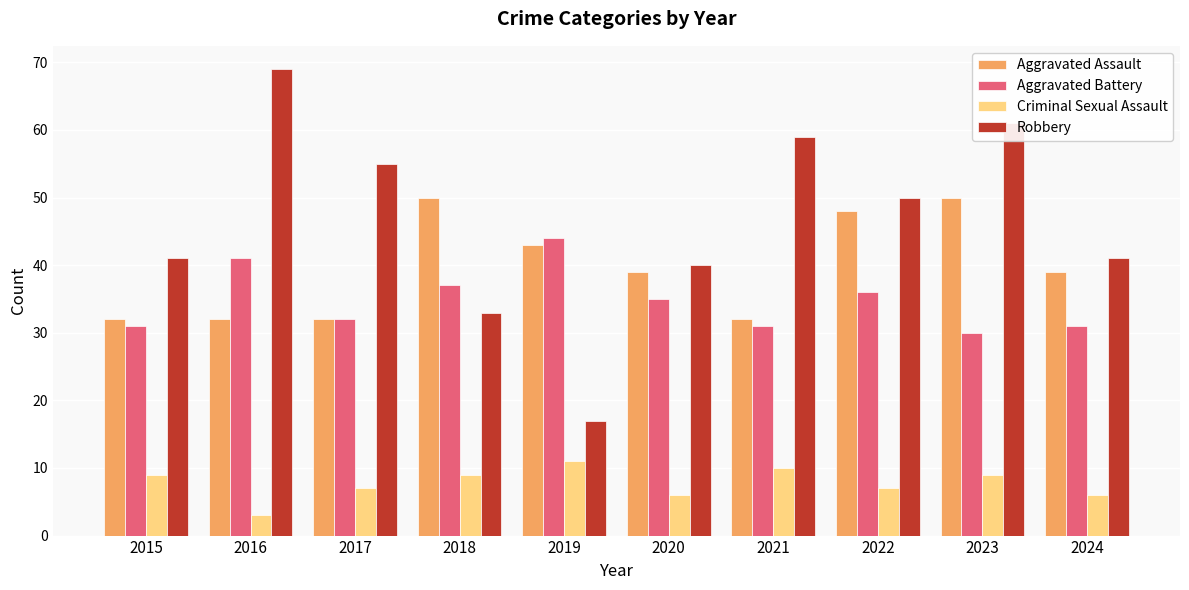

Rank the series at 2024 from lowest to highest value.

Criminal Sexual Assault, Aggravated Battery, Aggravated Assault, Robbery